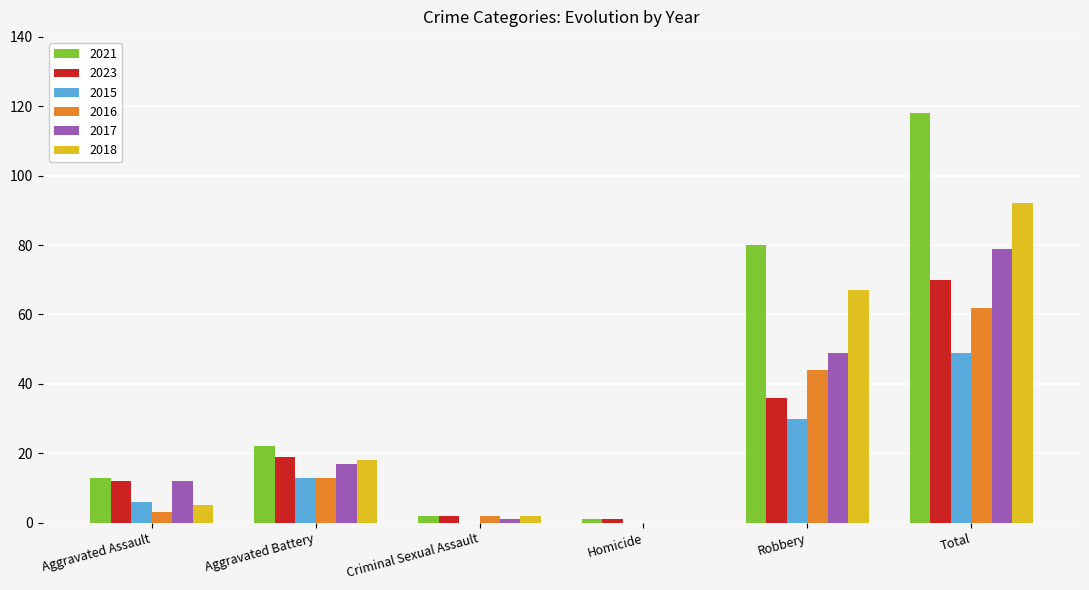

What is the maximum value shown in the chart?

118